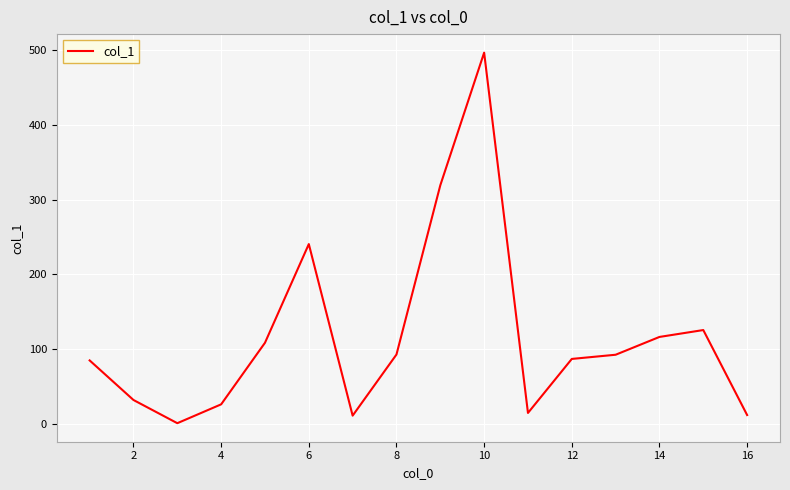

What is the difference between the maximum and minimum values?

495.3